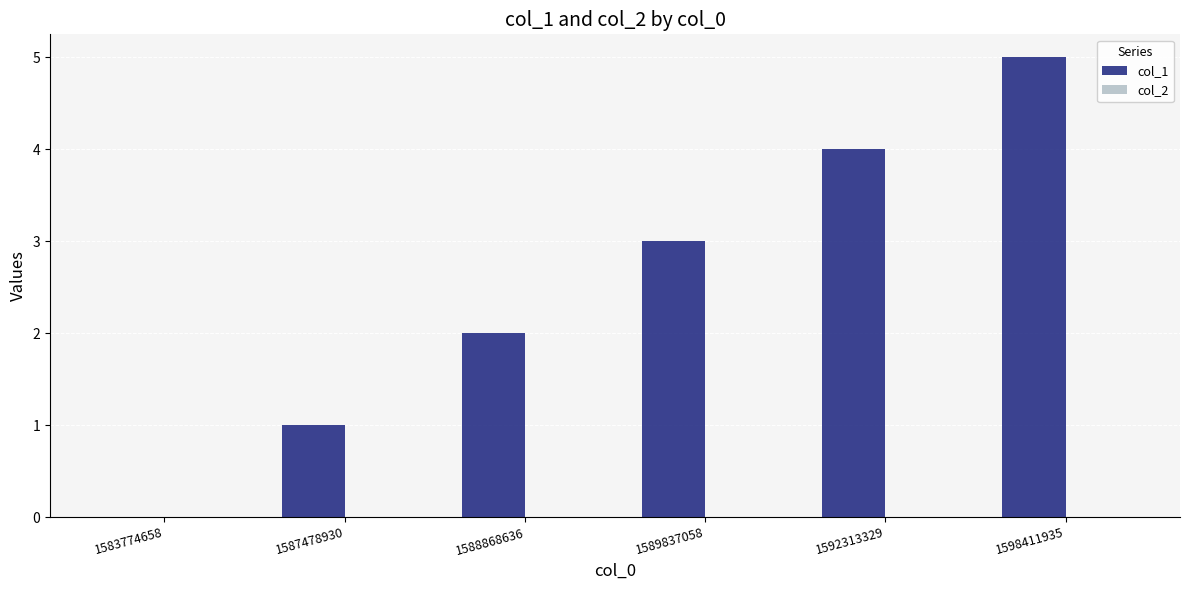

What is the sum of all values?

15